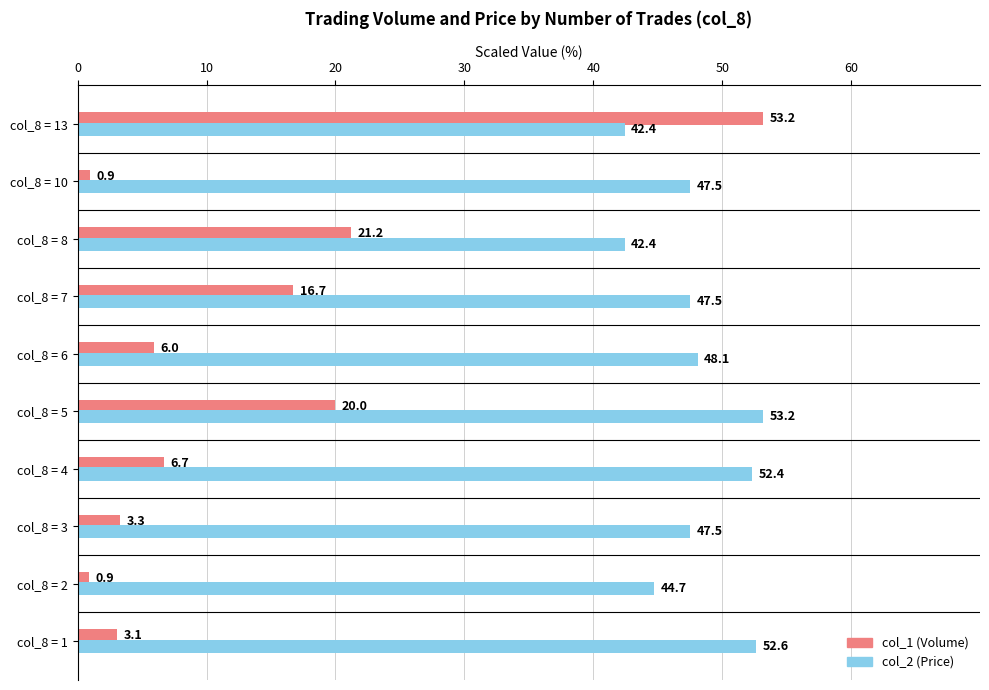

At which label does col_2 (Price) reach its peak?

col_8 = 5